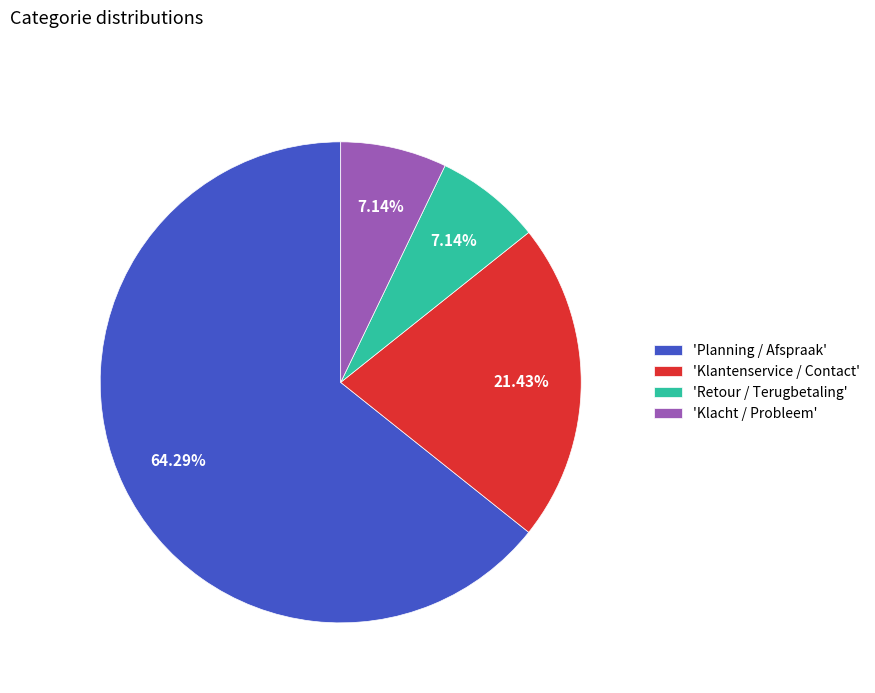

Which category has the biggest portion of the pie?

'Planning / Afspraak'